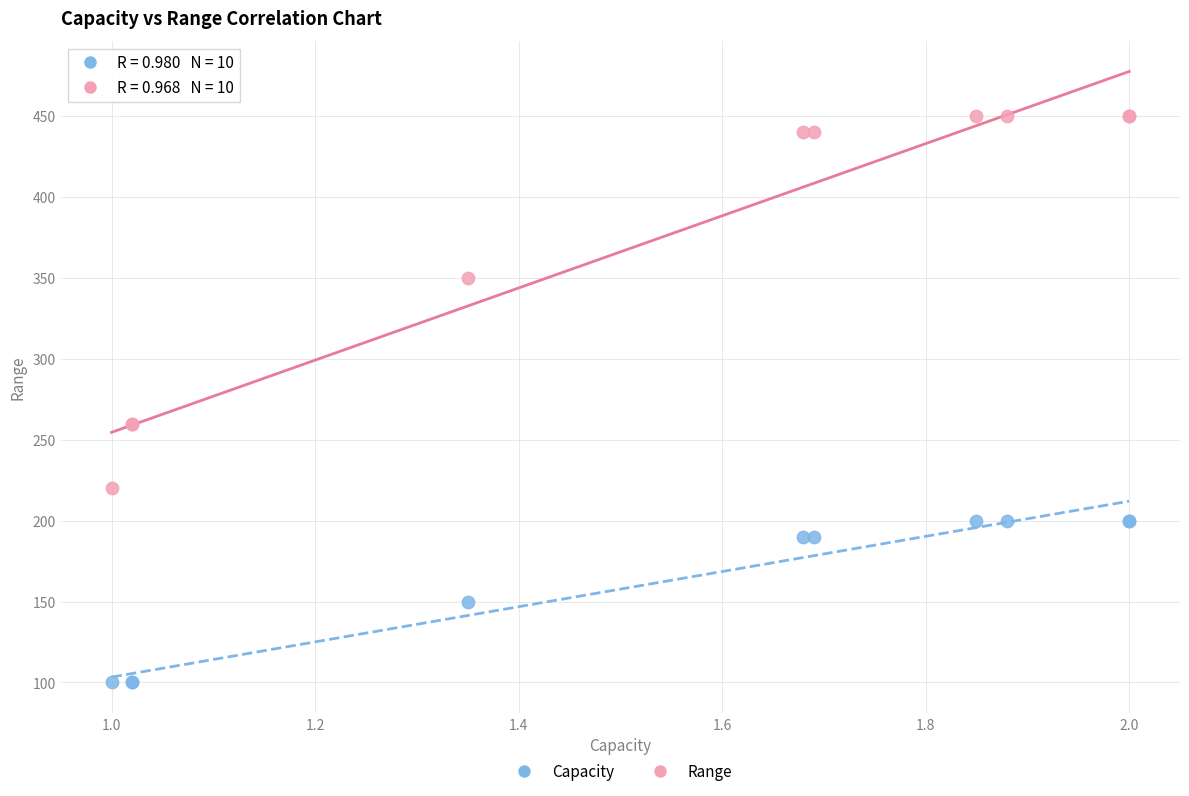

Which series reaches the minimum Y coordinate?

Capacity